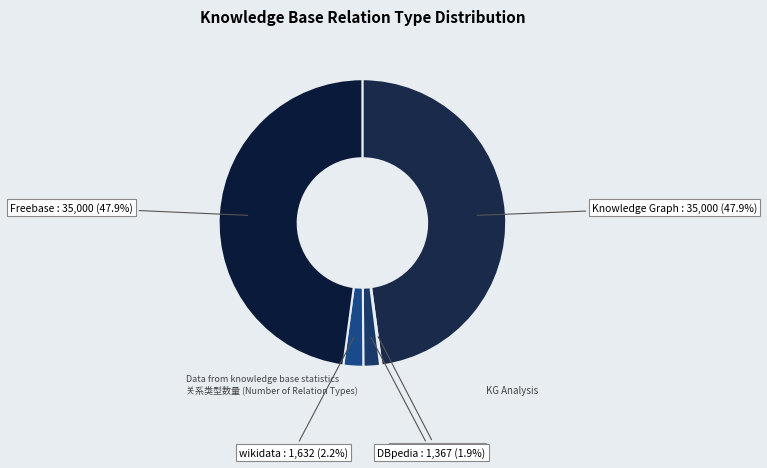

Is Knowledge Graph the majority of the pie?

No